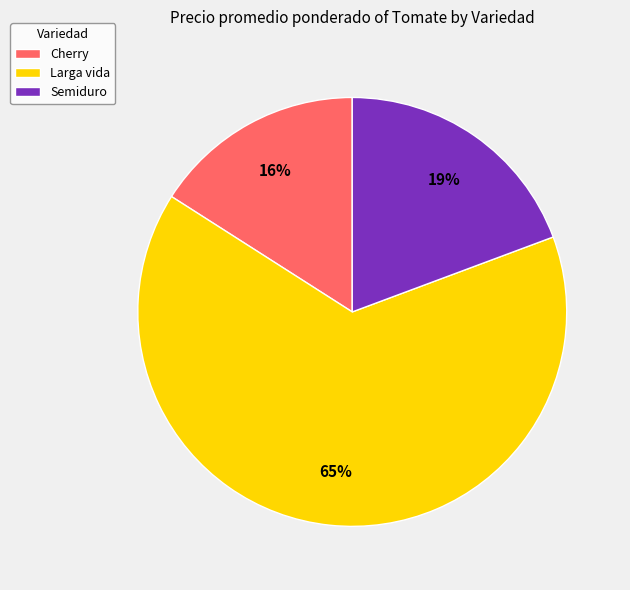

How many segments does this pie chart have?

3